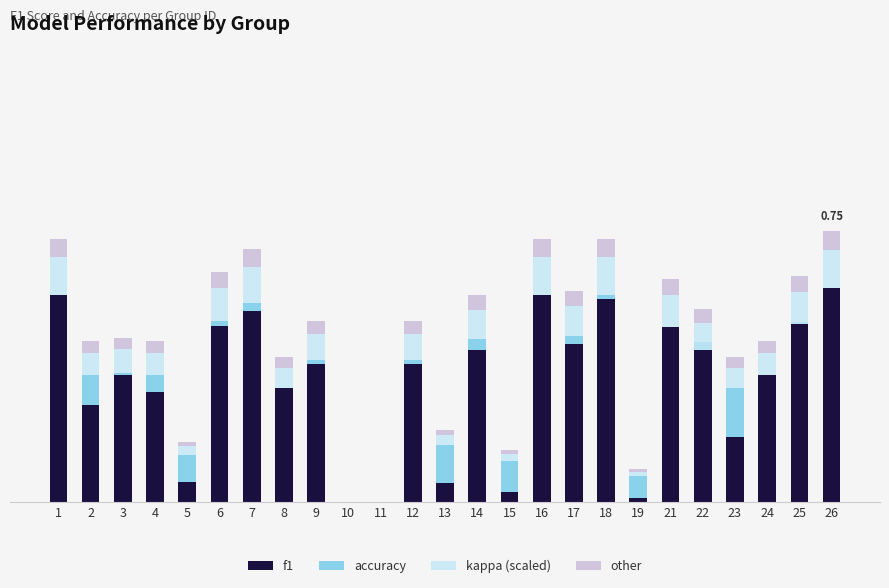

What is the value of the other bar at the 6th from the left?

0.1